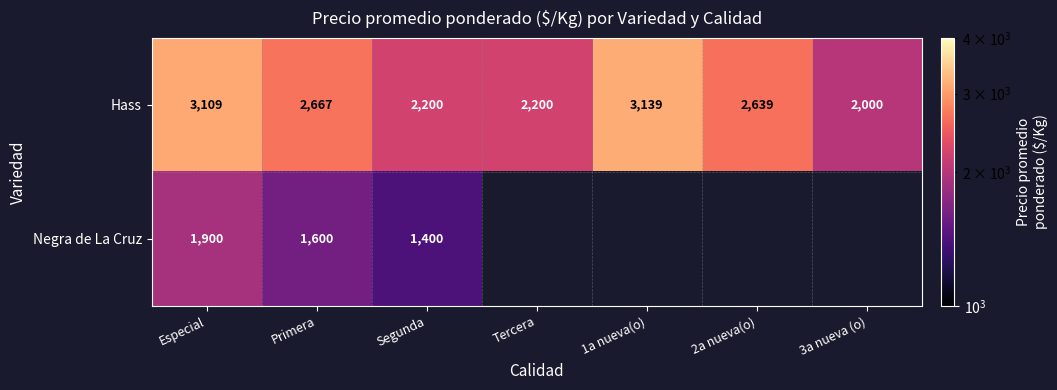

Between 2a nueva(o) and Especial, which is larger?

Especial